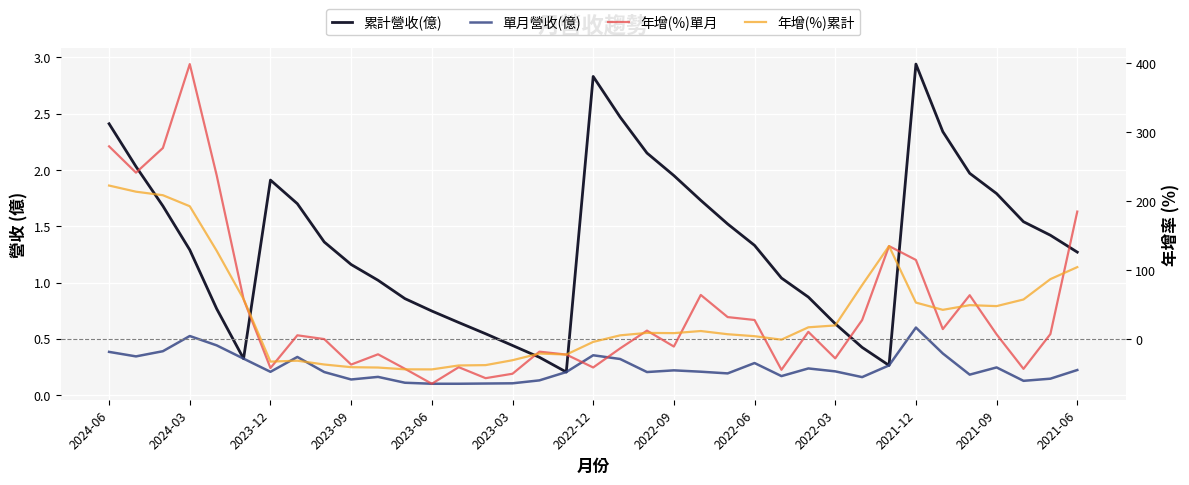

How many times do 單月營收(億) and 年增(%)單月 cross each other?

12